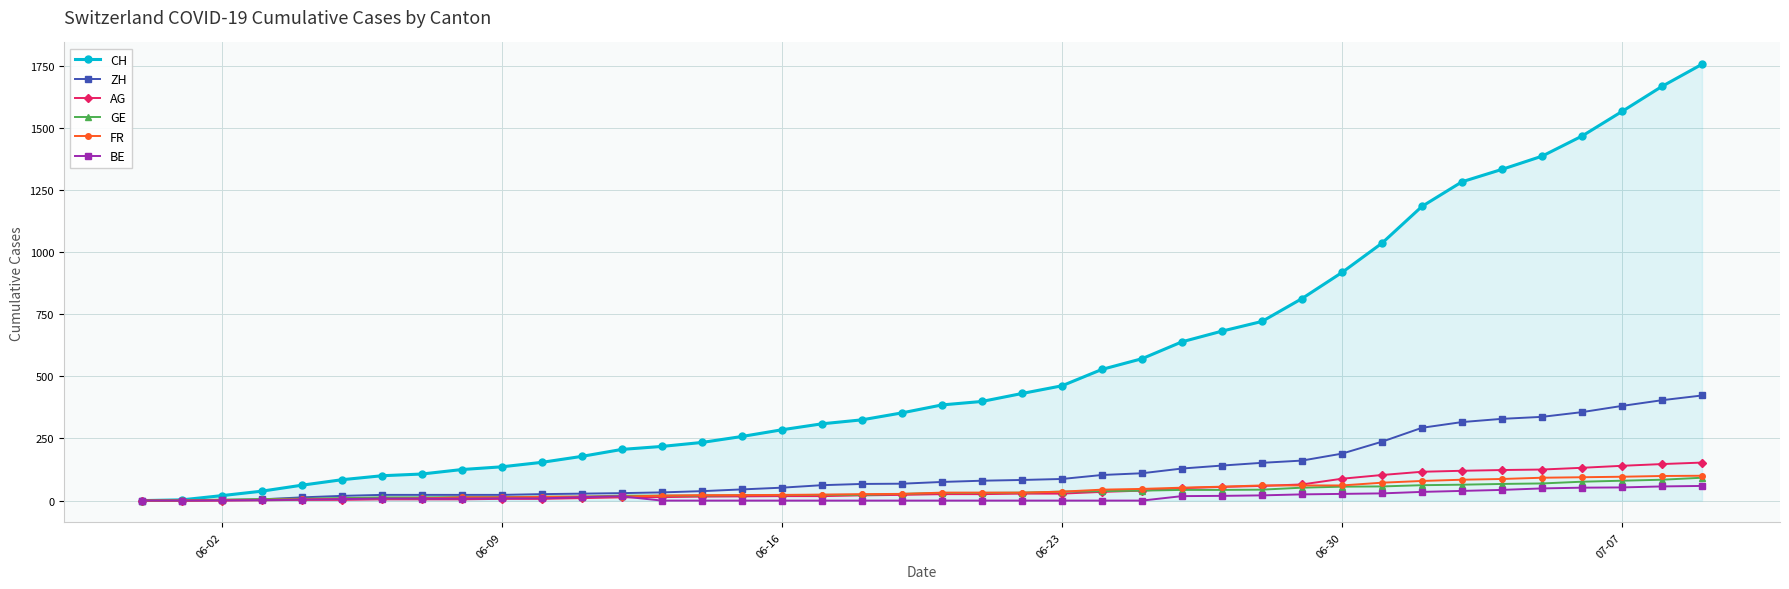

Does the chart have visible grid lines?

Yes